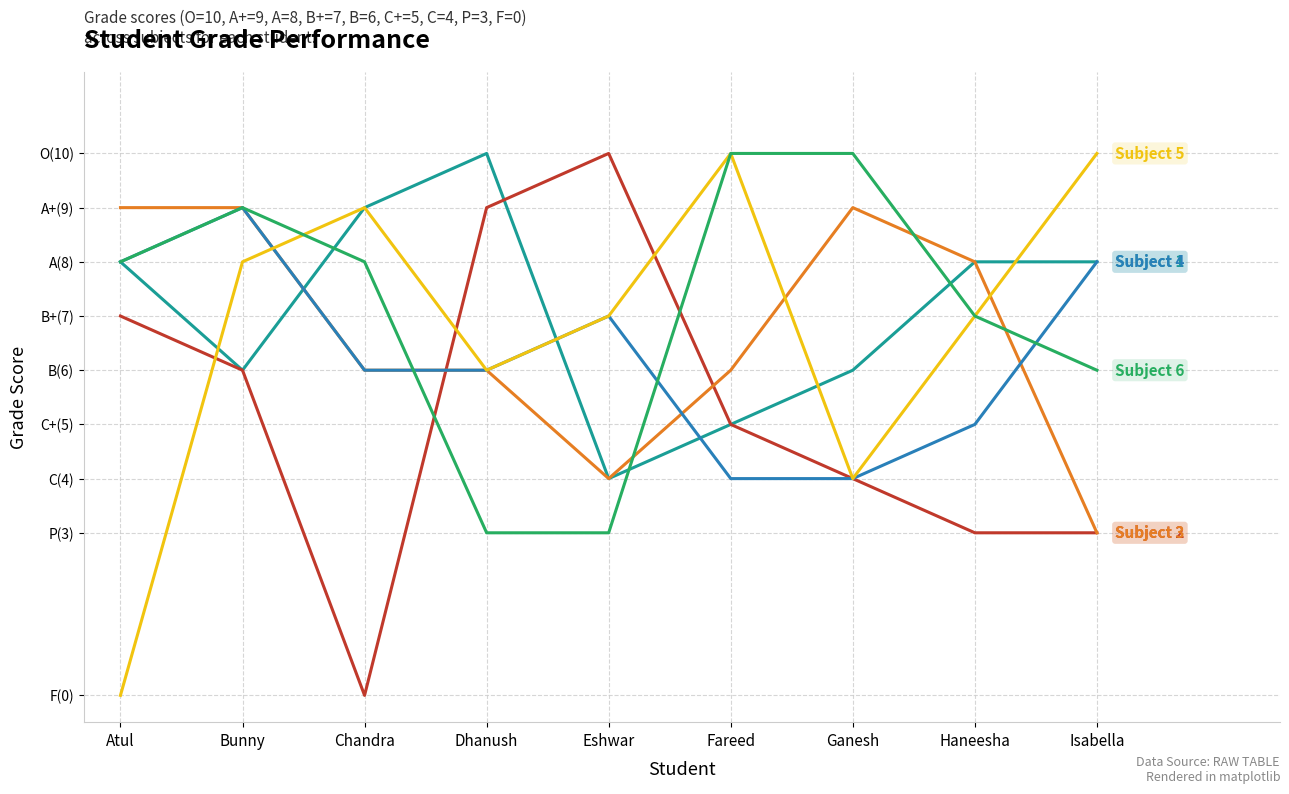

Does the chart have visible grid lines?

Yes